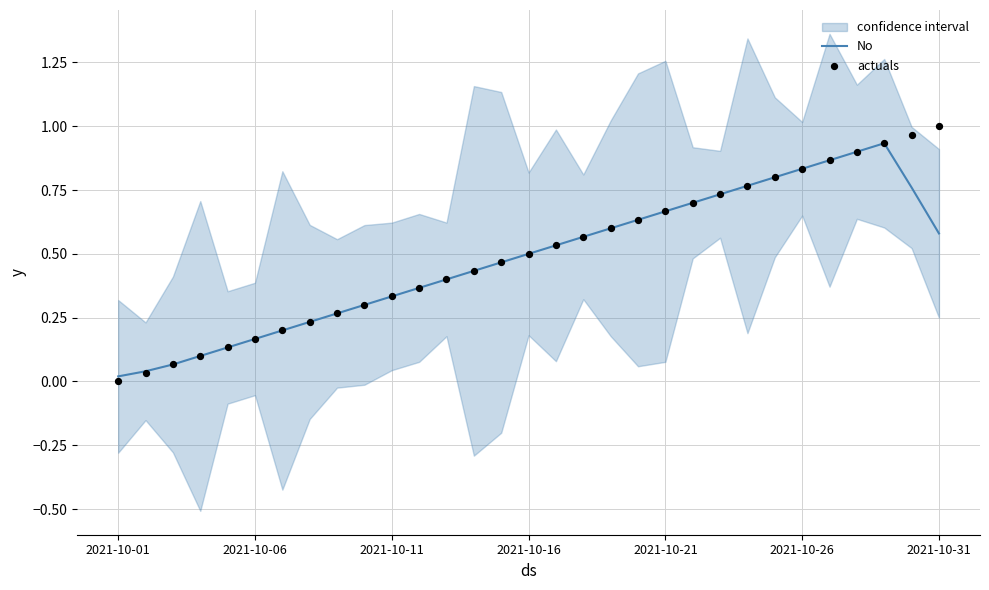

What are all the series names shown in the legend?

No, actuals